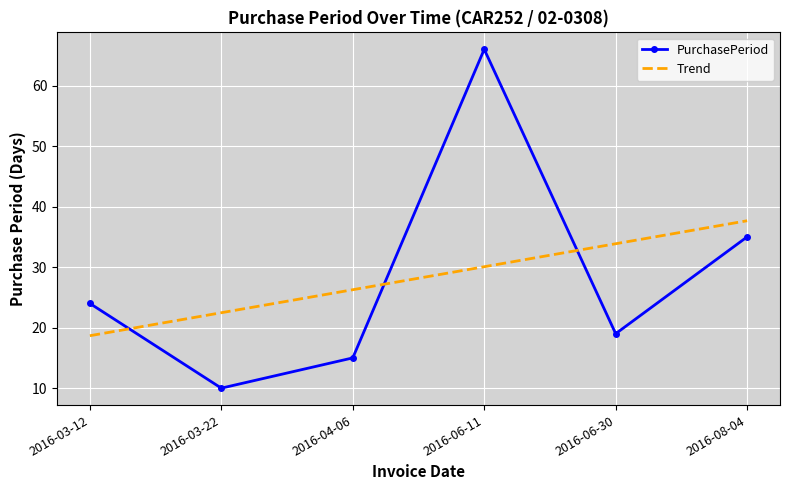

The value of Trend at 2016-03-12 is 33.2. True or false?

False